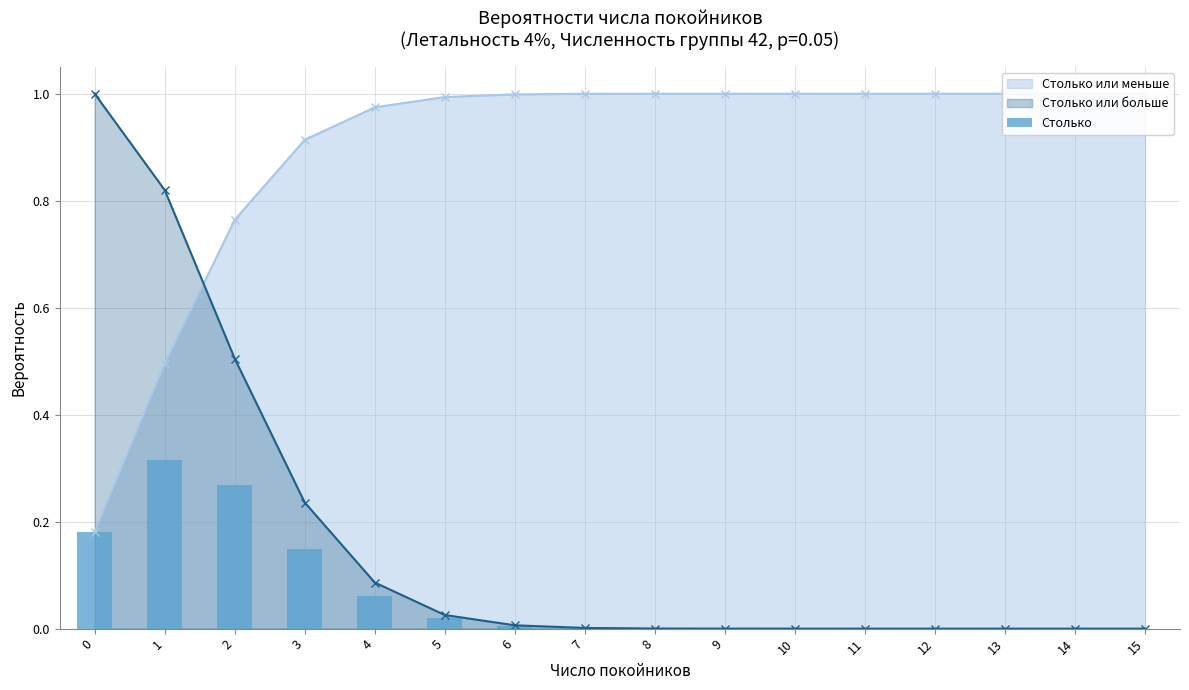

Which category has the lowest value across all series?

15